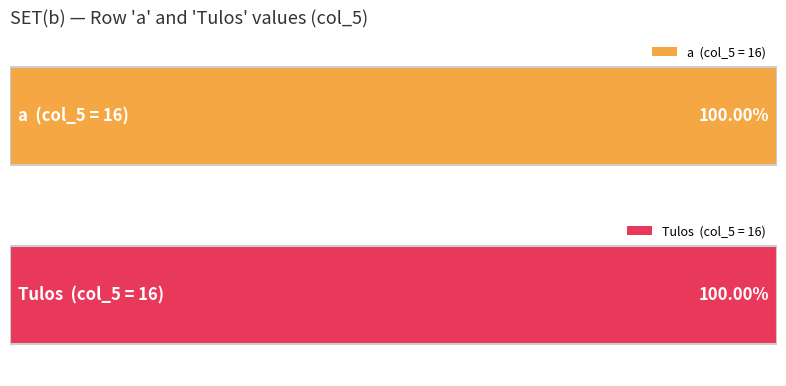

Count the k values in the range 1 to 3.

3